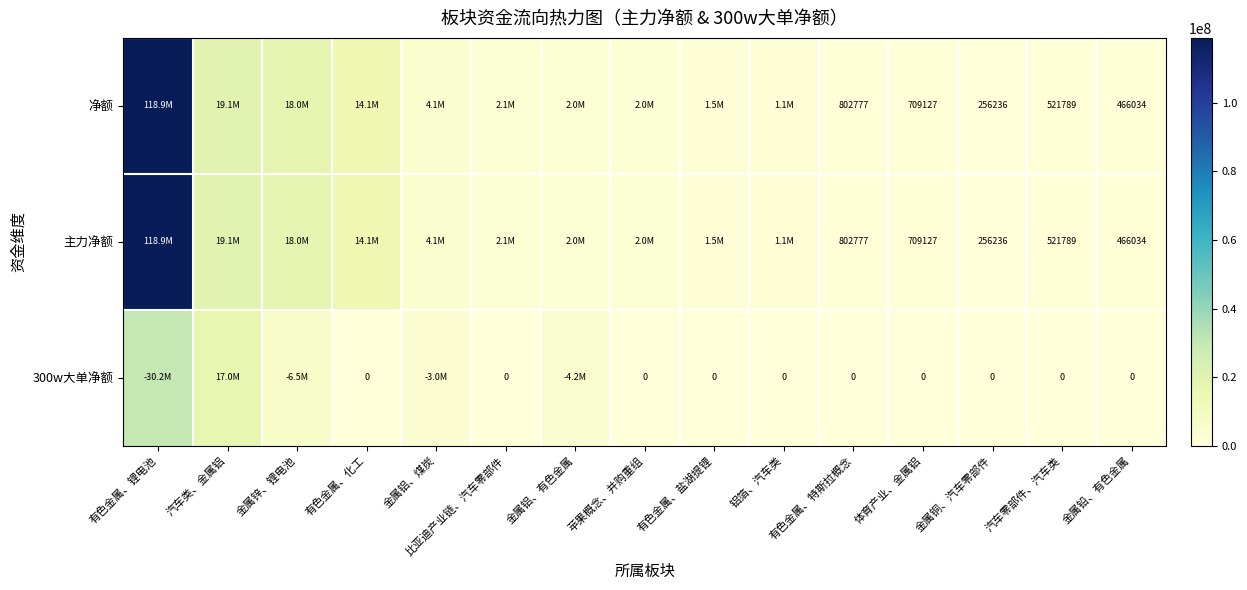

Is it true that 净额 equals 521789 at 汽车零部件、汽车类?

True